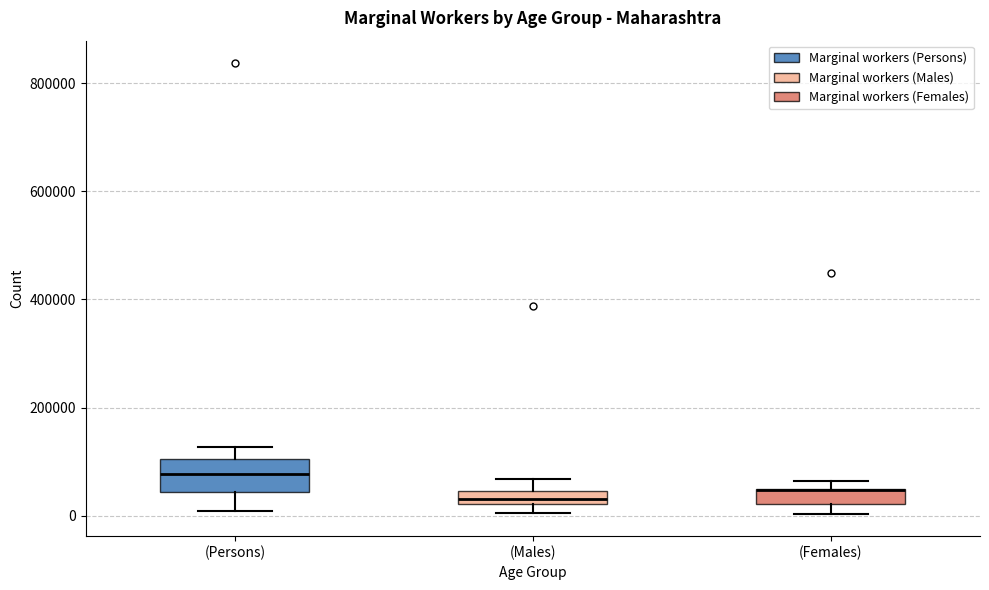

Where does the upper whisker of the box for (Persons) end on the y-axis? The values are not printed on the chart, so give them approximately, as read against the axis.

120000